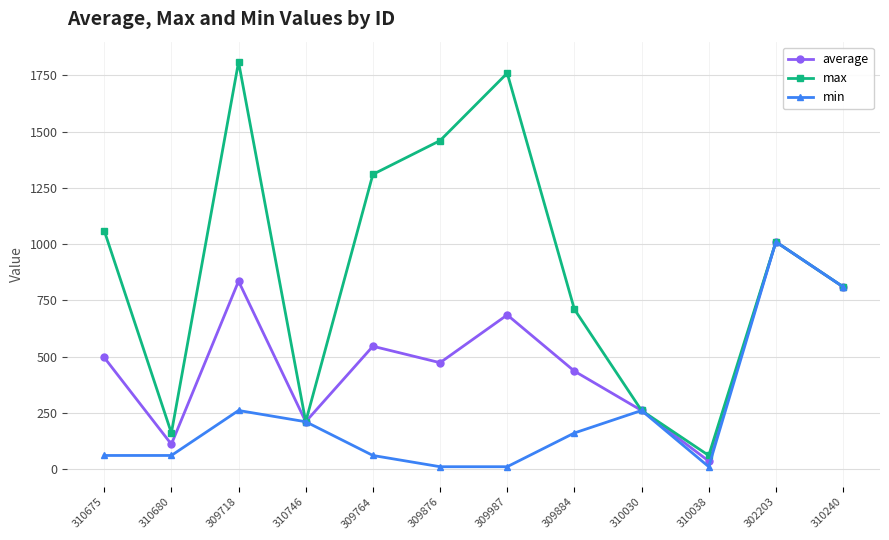

The max series shows 810.0 at 310240. True or false?

True